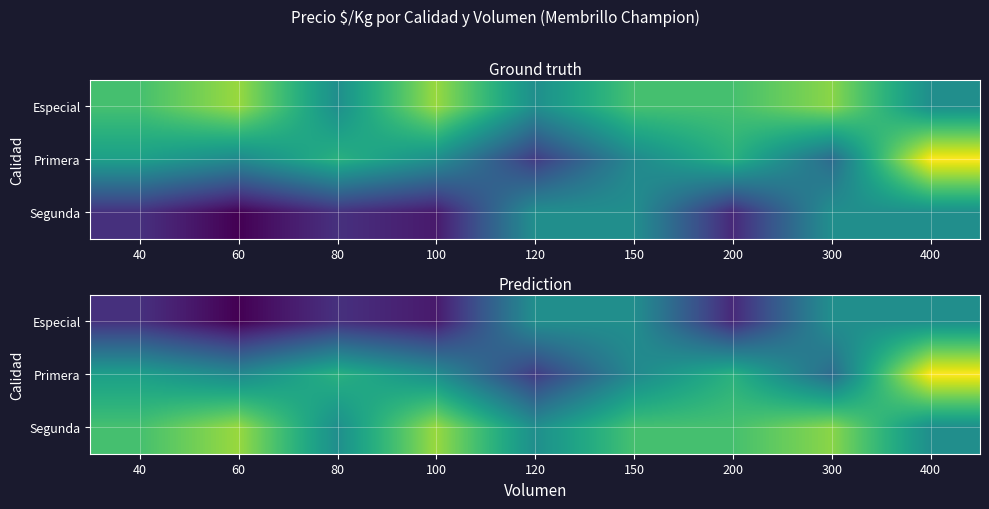

Rank the series by their maximum value, from highest to lowest.

Primera, Segunda, Especial